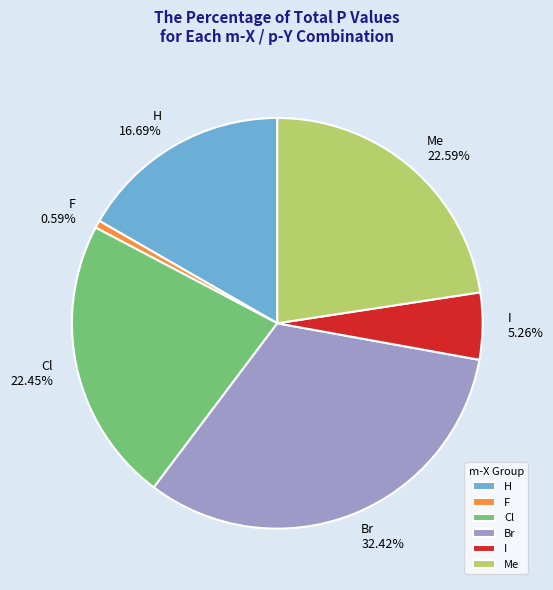

What is the ratio of the value at Cl 22.45% to the value at I 5.26%?

4.3